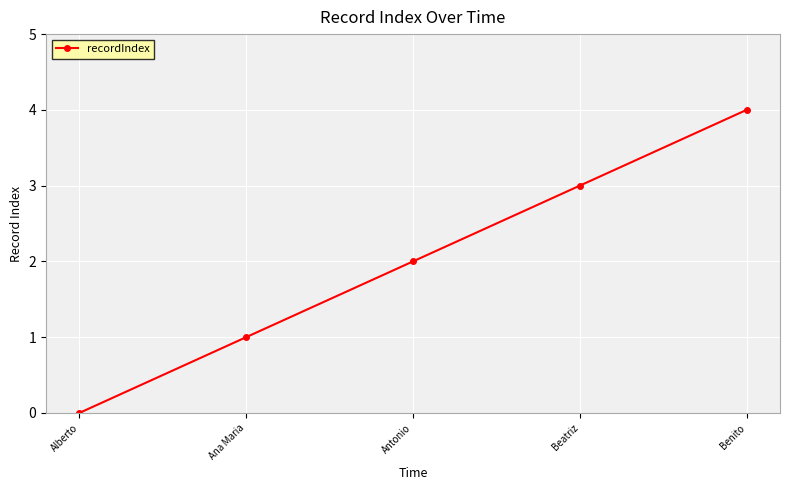

What is the difference between the maximum and minimum values?

4